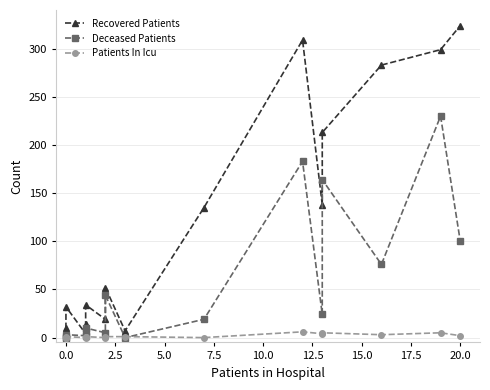

How many lines are shown in the chart?

3